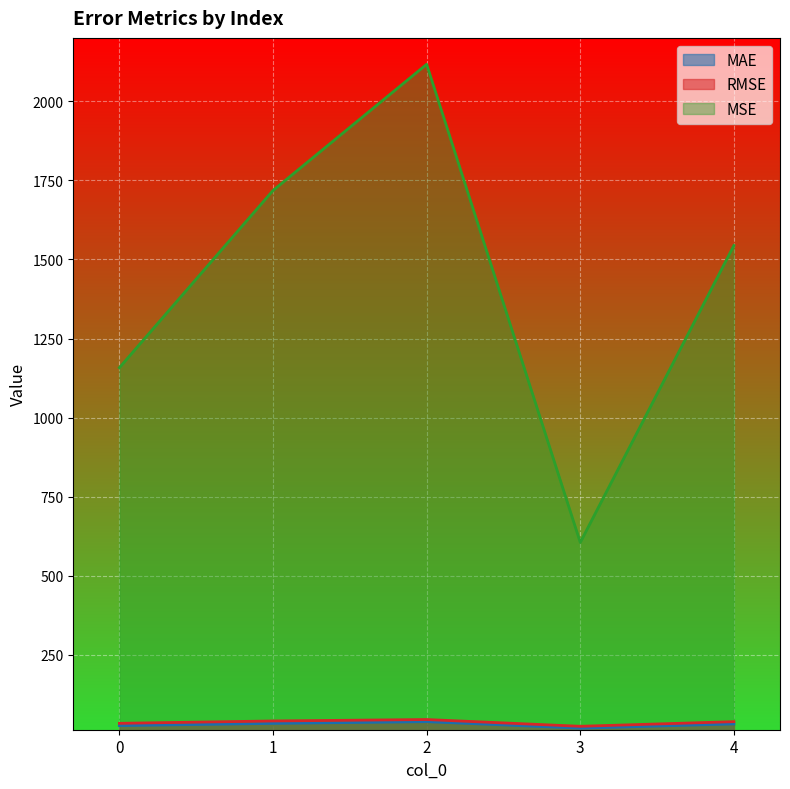

Reading left to right, extract all data points from this chart.

MAE: 0=26.8	1=33.9	2=39.3	3=18.8	4=32.2
MSE: 0=1157.8	1=1717.9	2=2116.6	3=605.6	4=1544.0
RMSE: 0=34.0	1=41.4	2=46.0	3=24.6	4=39.3